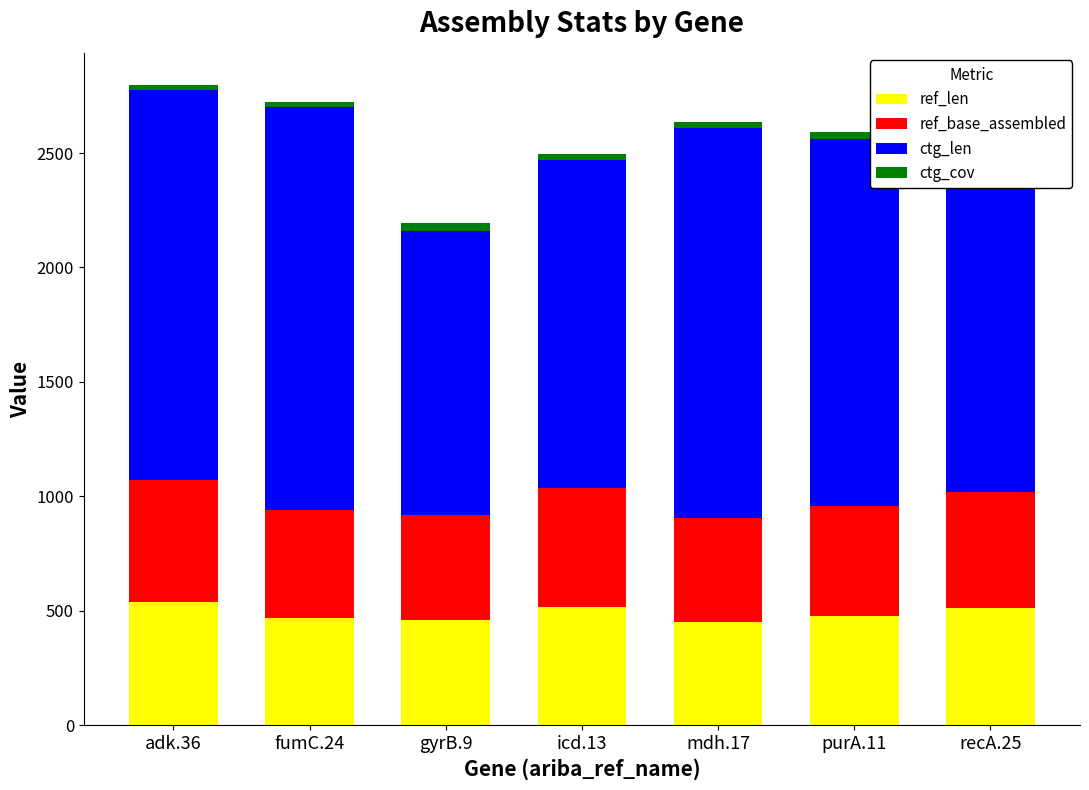

How many data points does each series have?

7